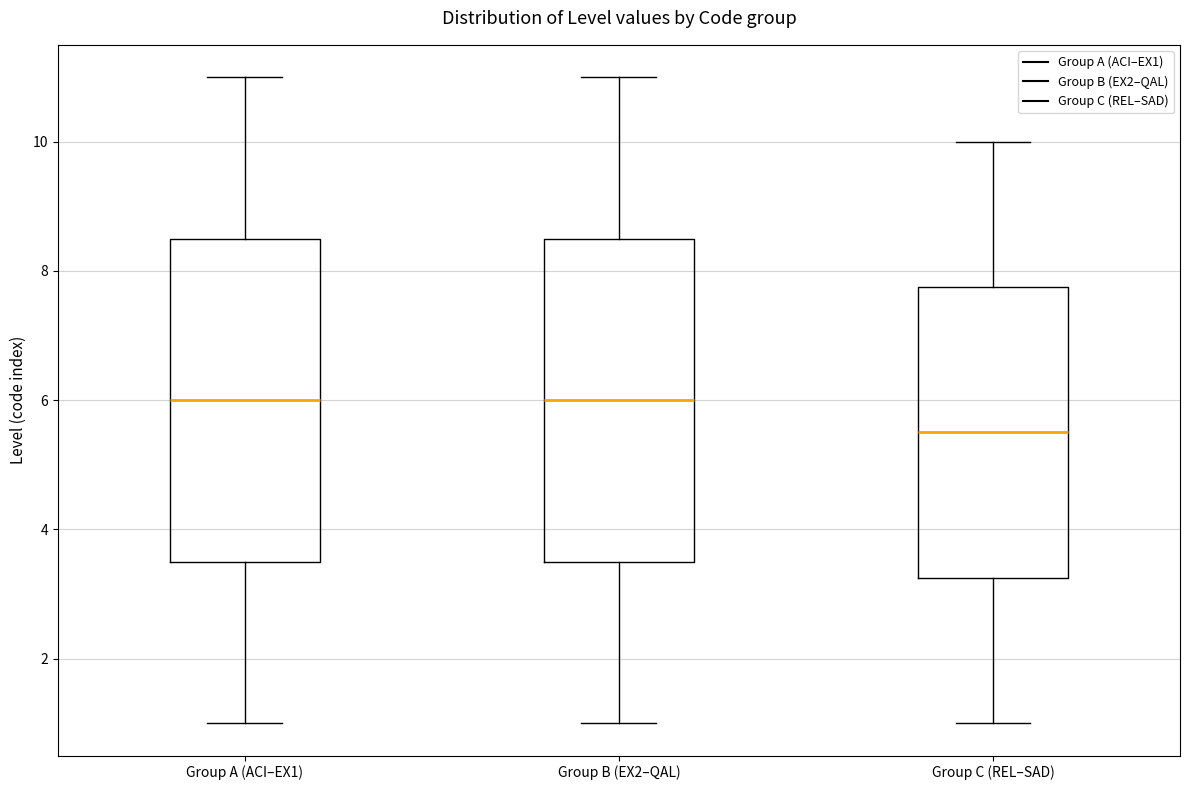

Reading left to right, read every box against the y-axis: the position of its median line, the range the box covers, and the ends of its whiskers. The values are not printed on the chart, so give them approximately, as read against the axis.

Group A (ACI–EX1): median 6.0, box 3.6 to 8.6, whiskers 1.0 to 11.0
Group B (EX2–QAL): median 6.0, box 3.6 to 8.6, whiskers 1.0 to 11.0
Group C (REL–SAD): median 5.6, box 3.2 to 7.8, whiskers 1.0 to 10.0